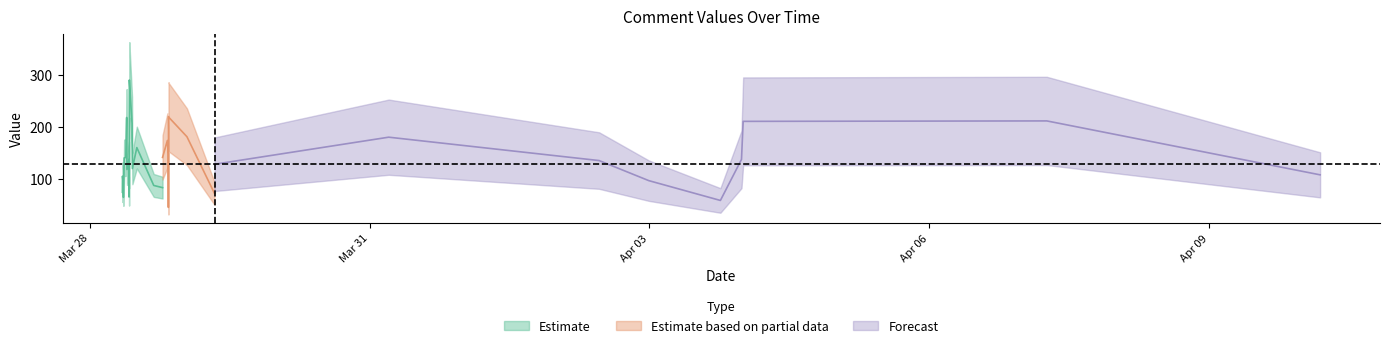

What is the sum of all values?

5397.1